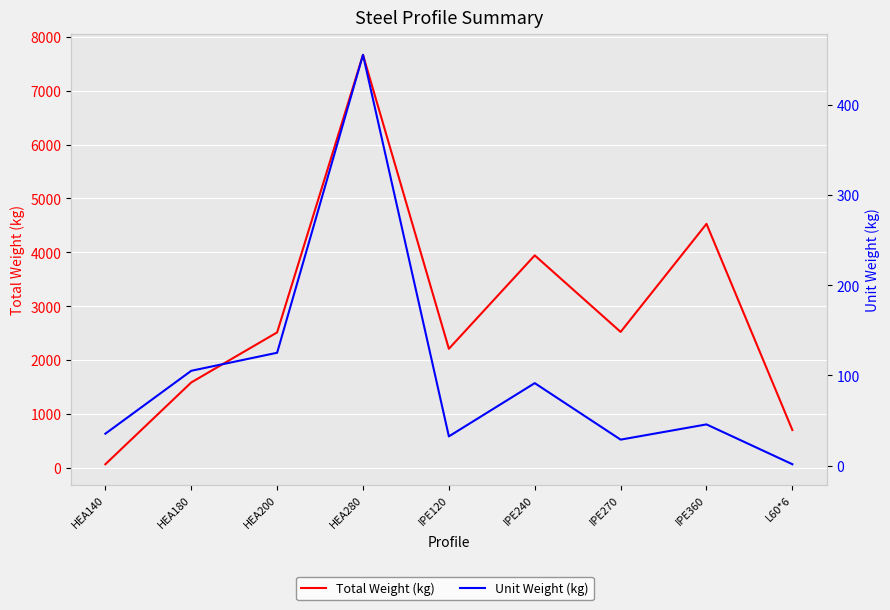

How many values in the Unit Weight (kg) series are below 45?

4